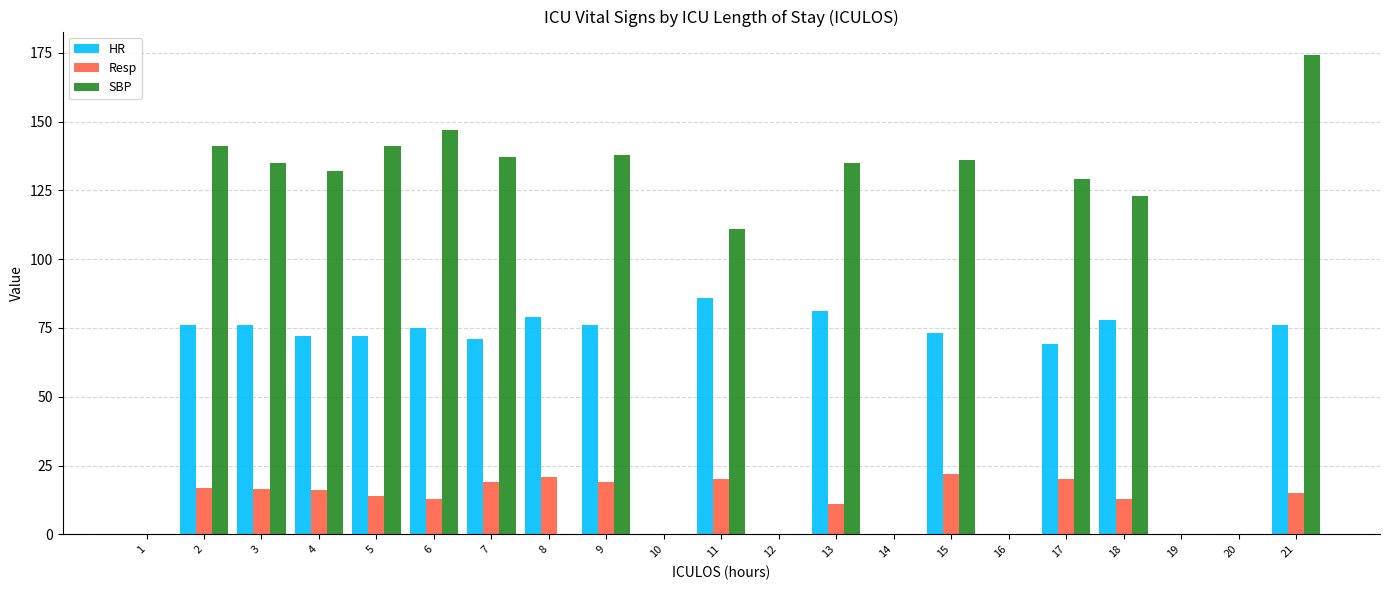

Which label corresponds to the largest value in the chart?

21